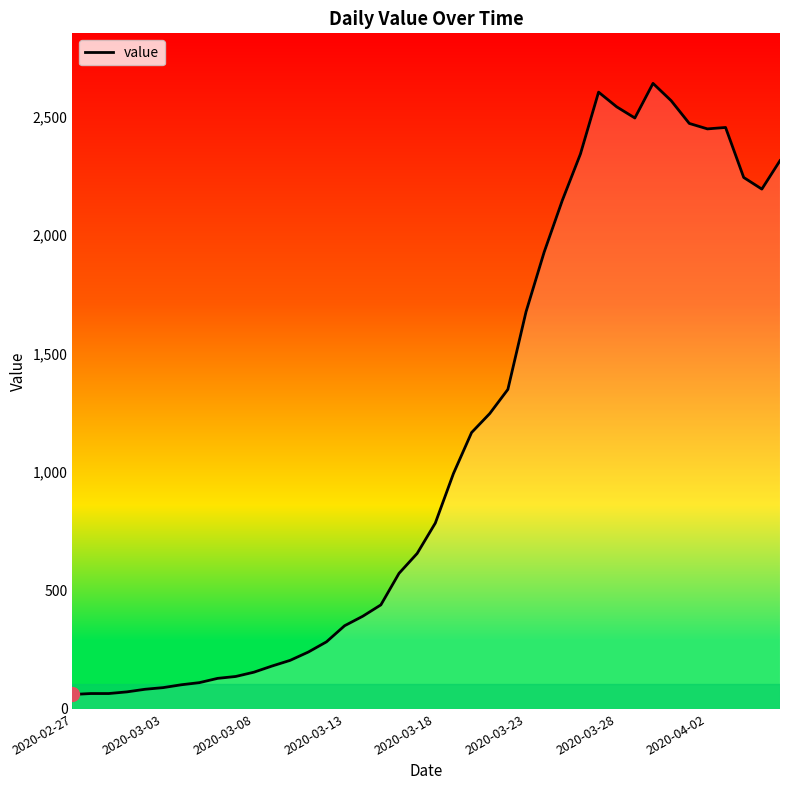

Does the chart display data point markers on the line(s)?

No